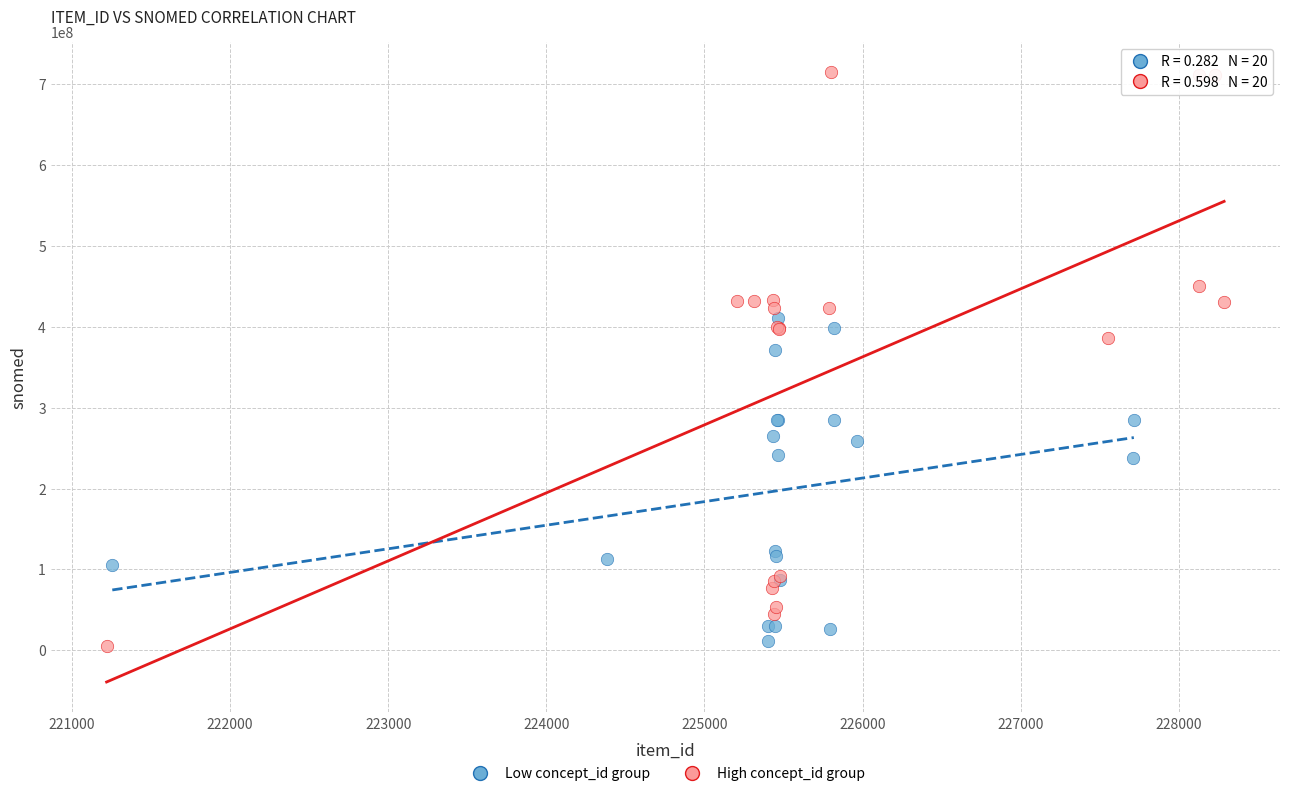

Which series has the largest Y range (max minus min)?

High concept_id group